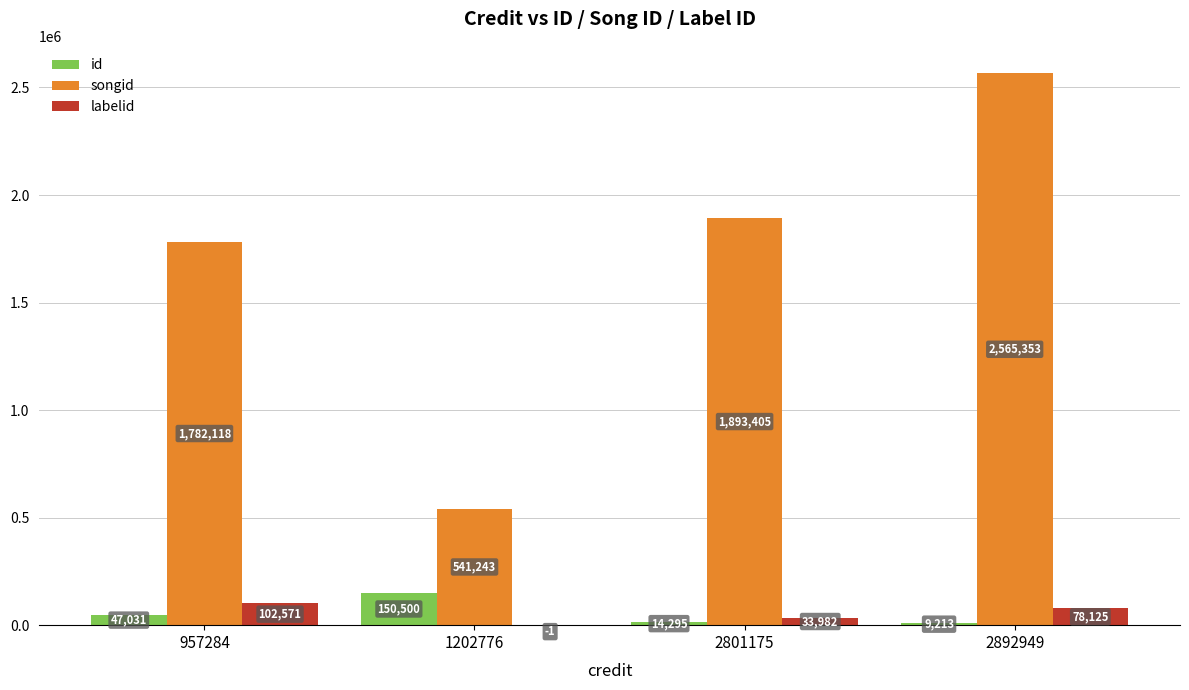

What is the highest value of the labelid series?

102571